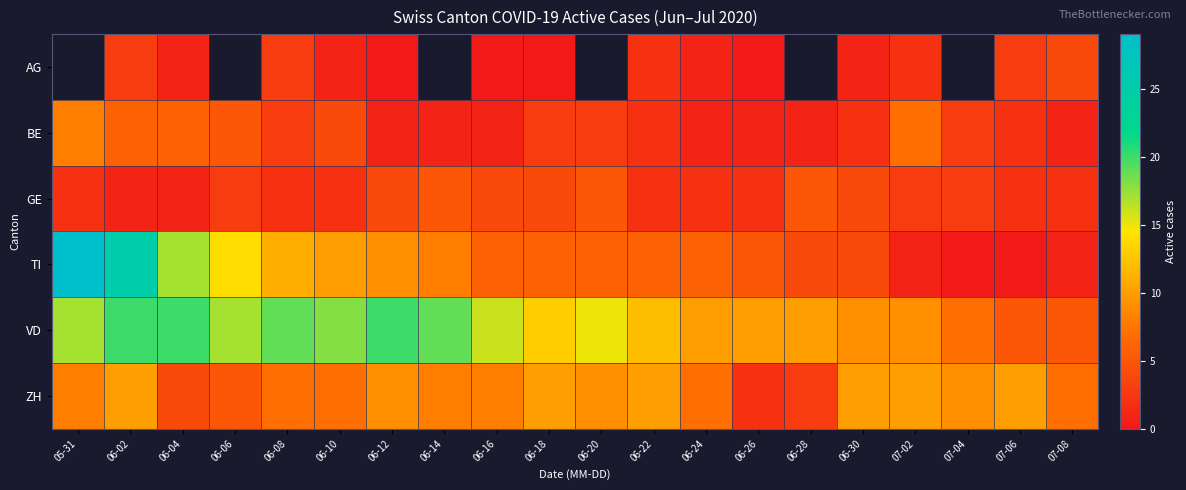

True or false: BE has a value of 6.0 at 06-04.

True